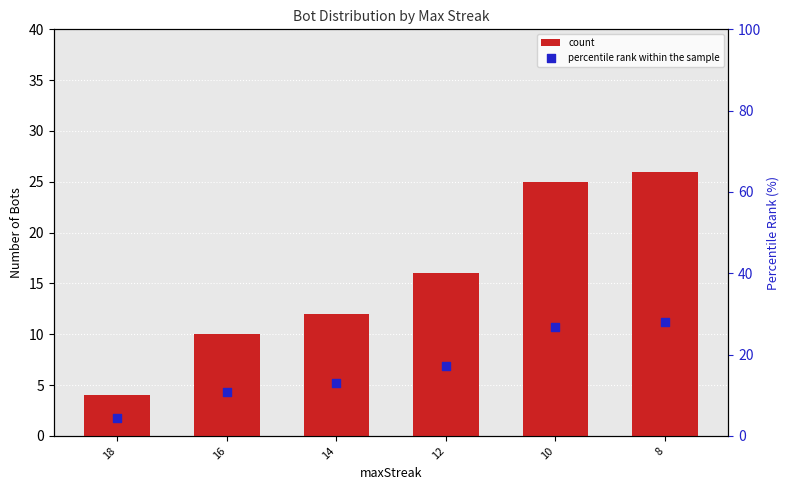

What are all the series names shown in the legend?

count, percentile rank within the sample